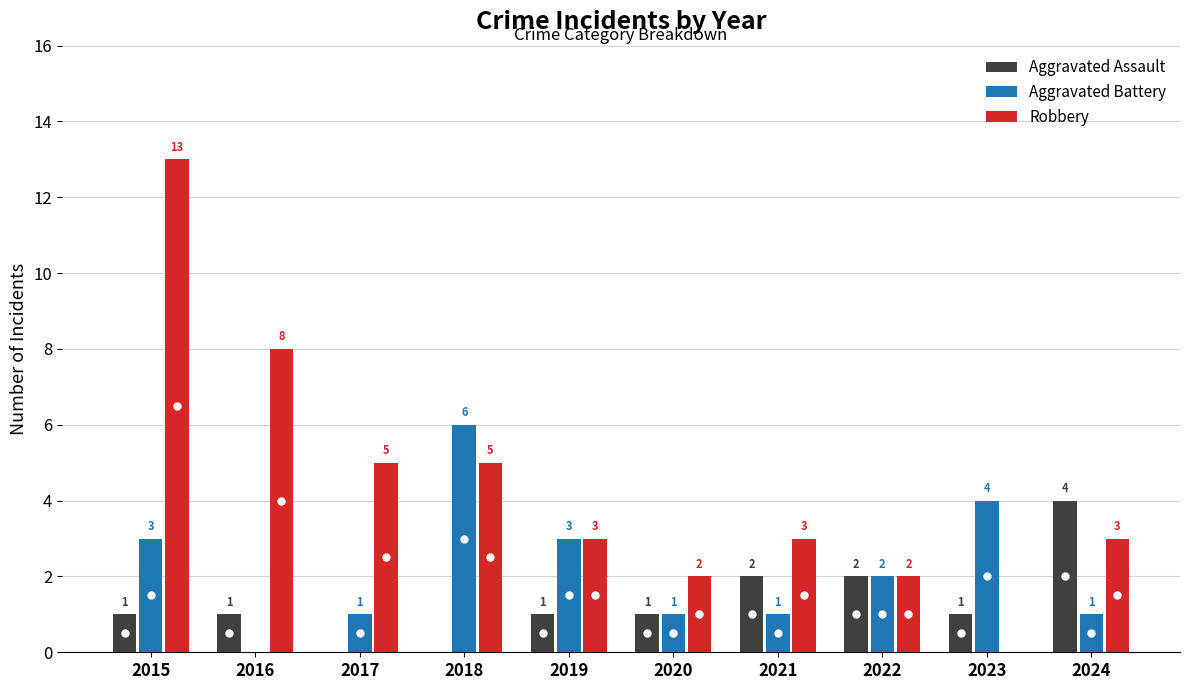

At which label does Aggravated Assault reach its peak?

2024